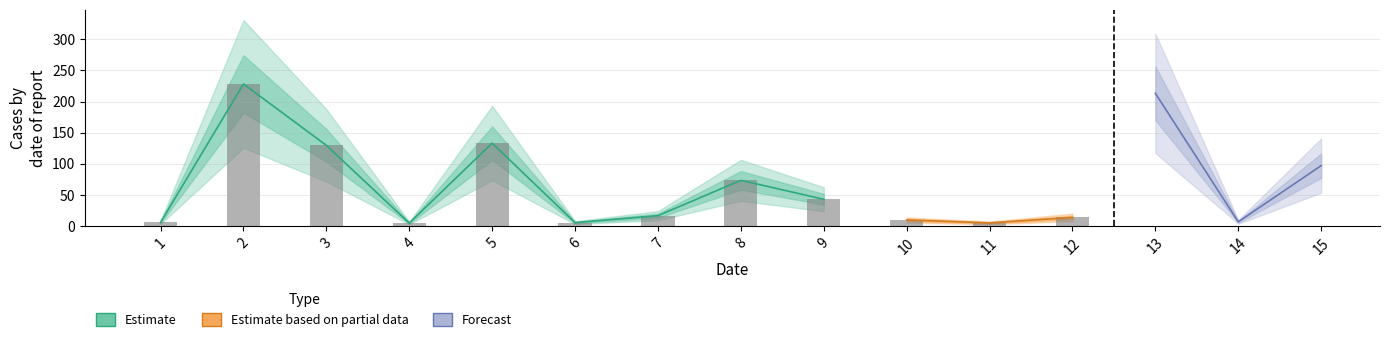

Count the number of categories in the chart.

15